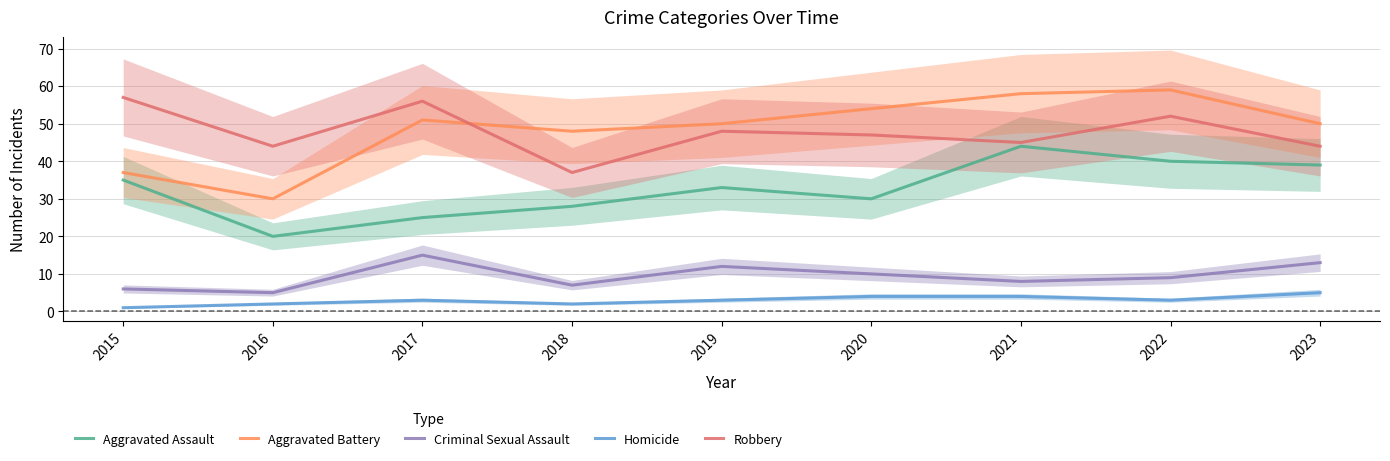

What is the difference between the maximum and minimum values in the Homicide series?

4